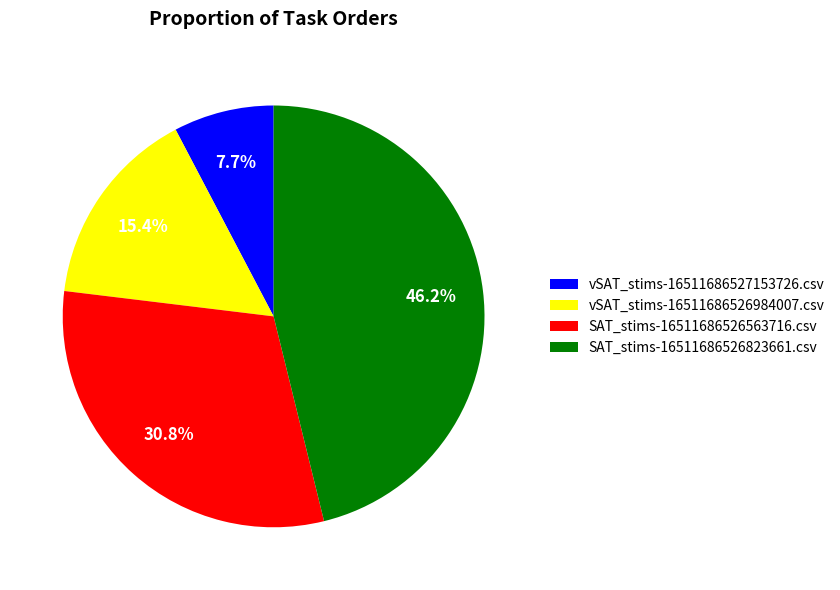

Count the number of slices in the pie.

4